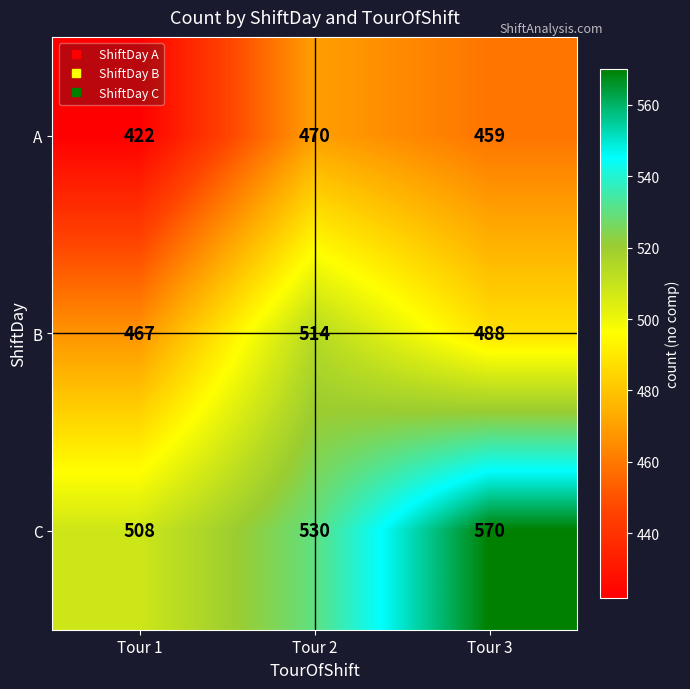

Reading left to right, what are all the values shown in this chart?

A: 422	470	459
B: 467	514	488
C: 508	530	570